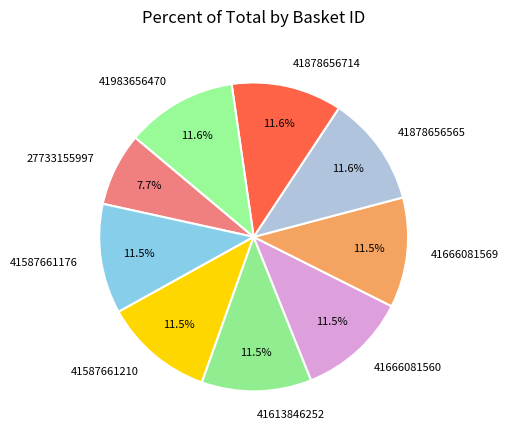

Does 41587661176 represent more than half of the total?

No